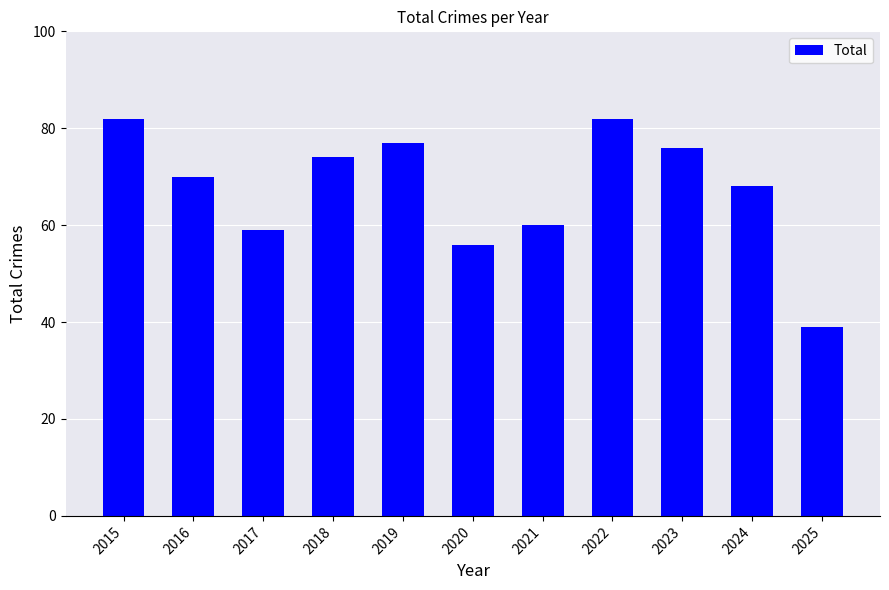

What is the difference between the maximum and second lowest values?

26